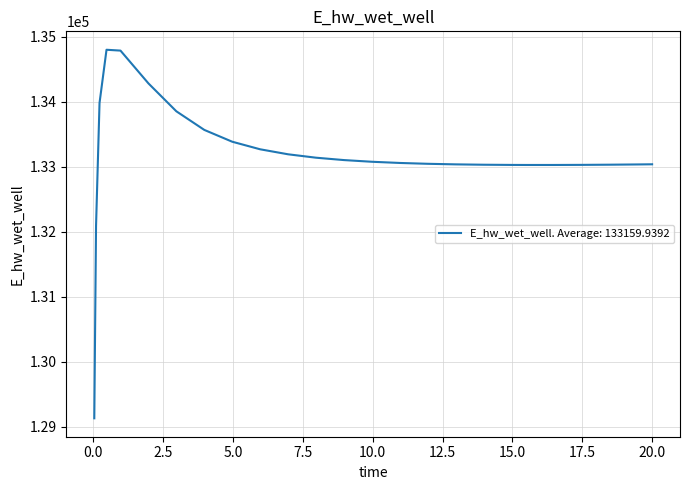

What is the maximum value shown in the chart?

134796.3